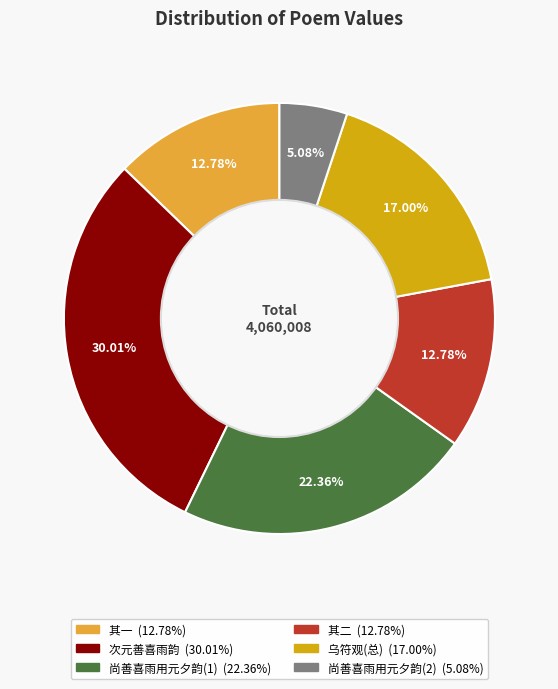

Is there any slice that represents more than half of the pie?

No